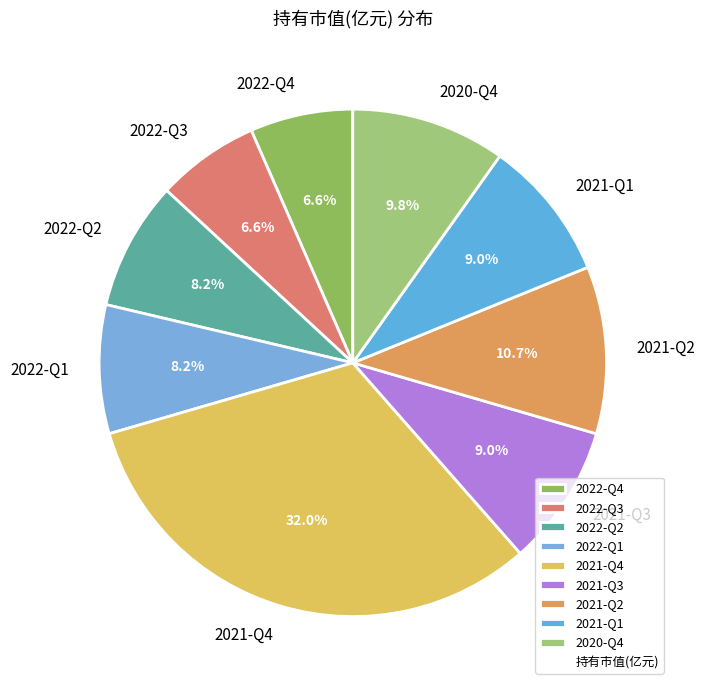

How many segments does this pie chart have?

9